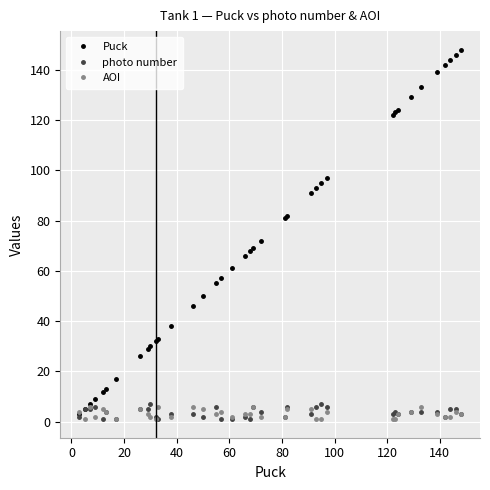

Which series has the largest total across all categories?

Puck